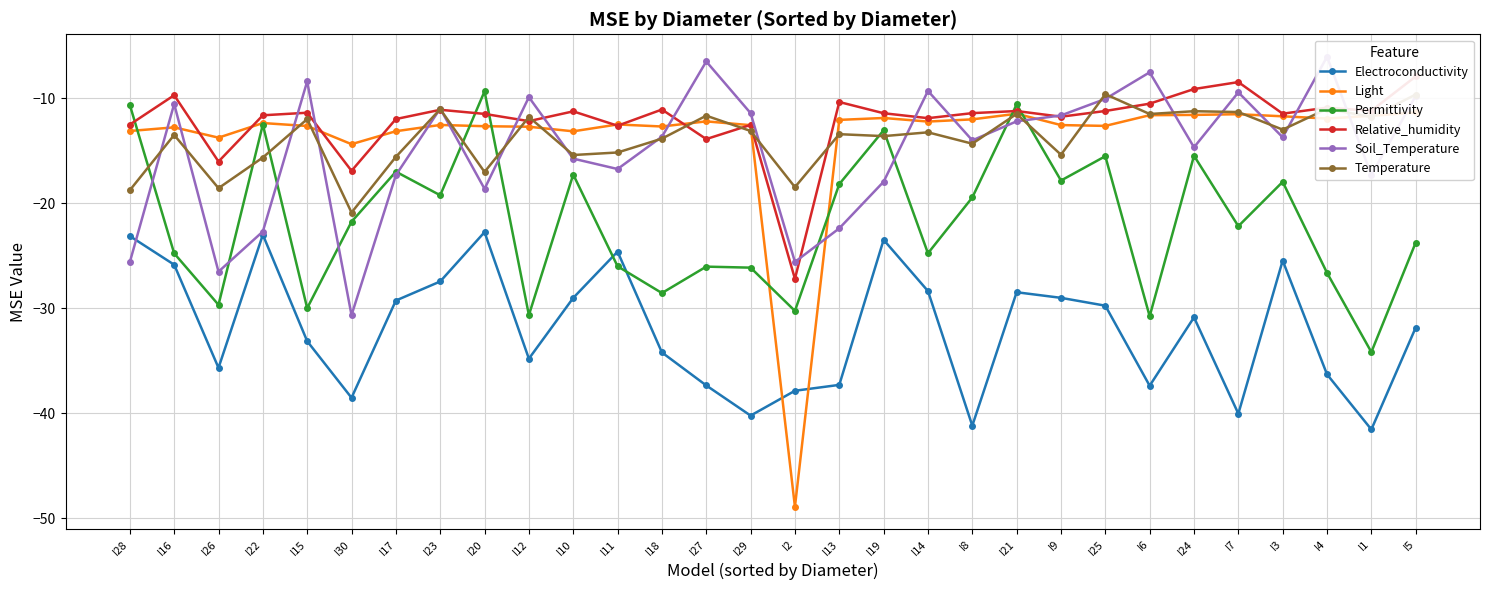

Where is Electroconductivity nearest to the value -32?

I5